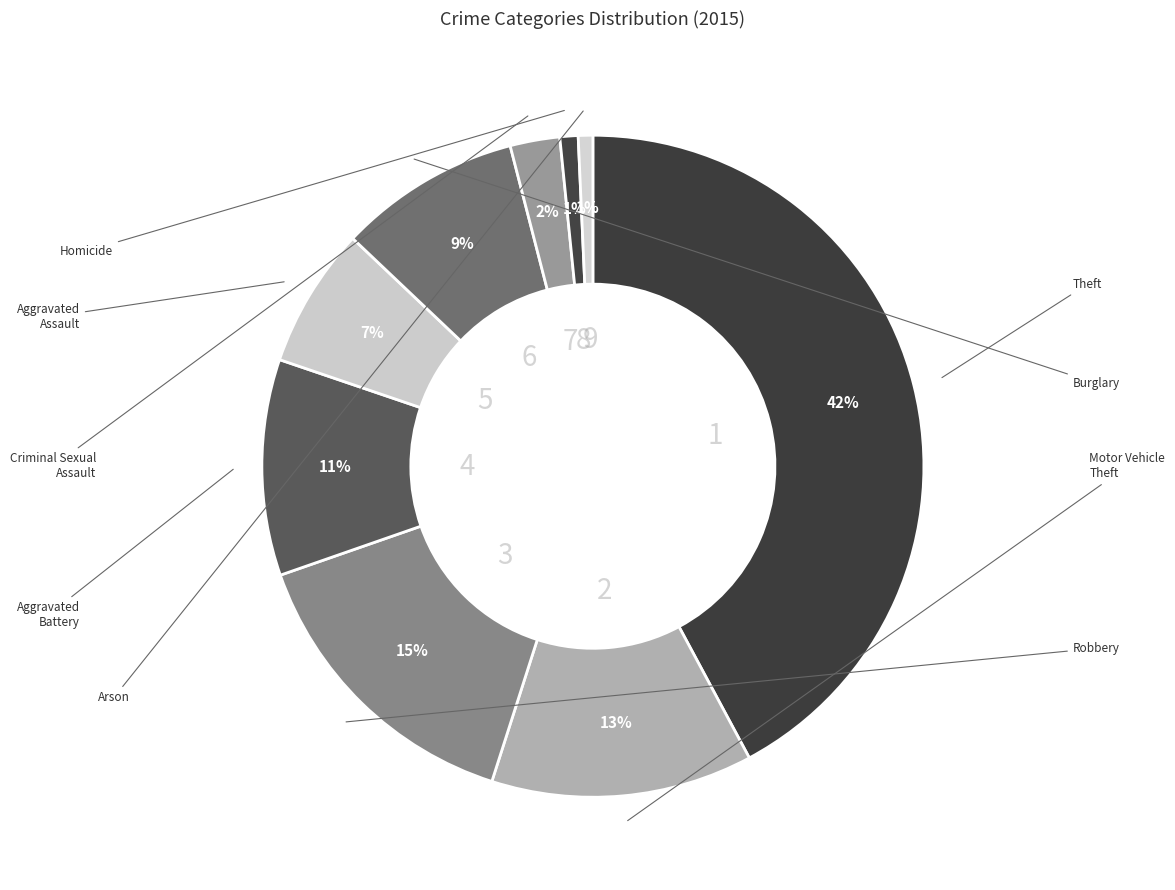

How many segments does this pie chart have?

9